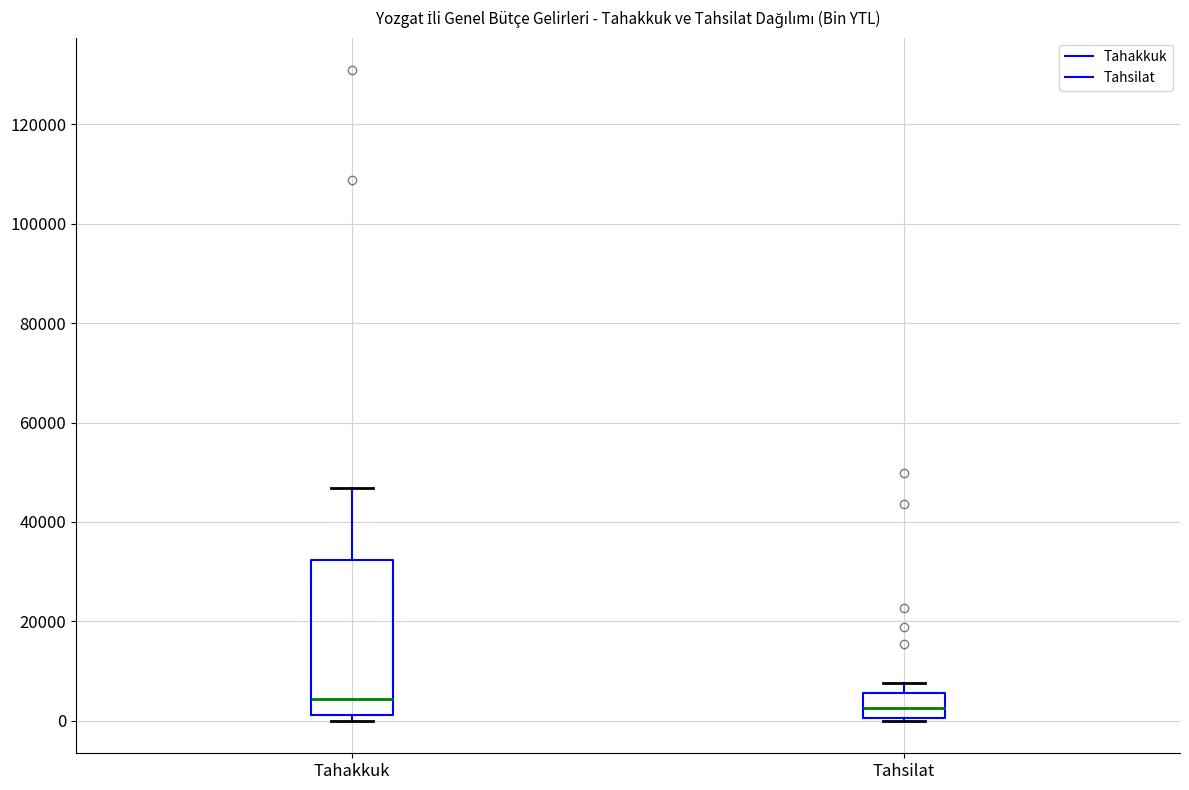

Reading left to right, read every box against the y-axis: the position of its median line, the range the box covers, and the ends of its whiskers. The values are not printed on the chart, so give them approximately, as read against the axis.

Tahakkuk: median 4000, box 2000 to 32000, whiskers 0 to 46000
Tahsilat: median 2000, box 0 to 6000, whiskers 0 to 8000